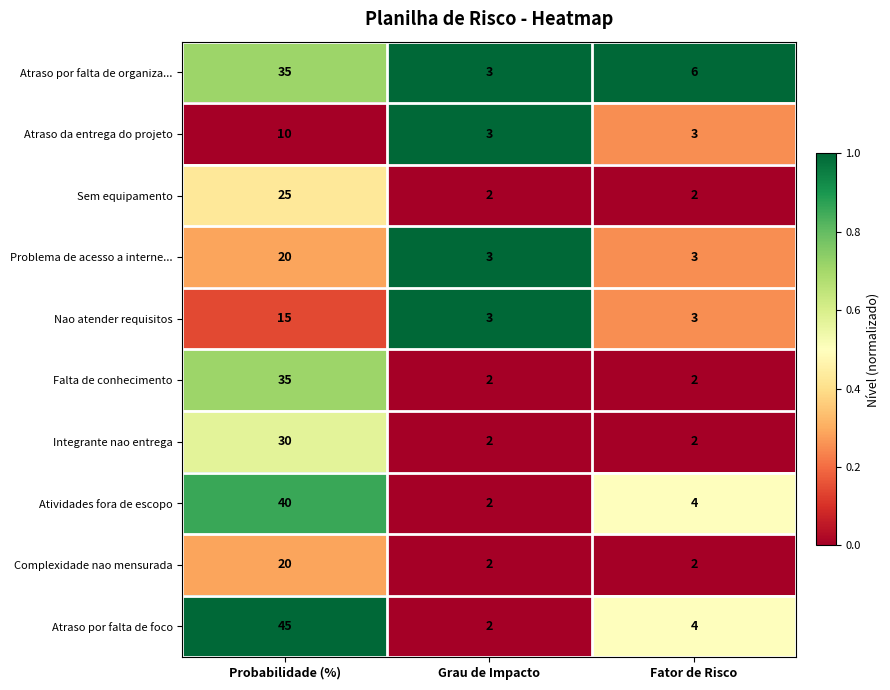

What is the total value across all series at Probabilidade (%)?

275